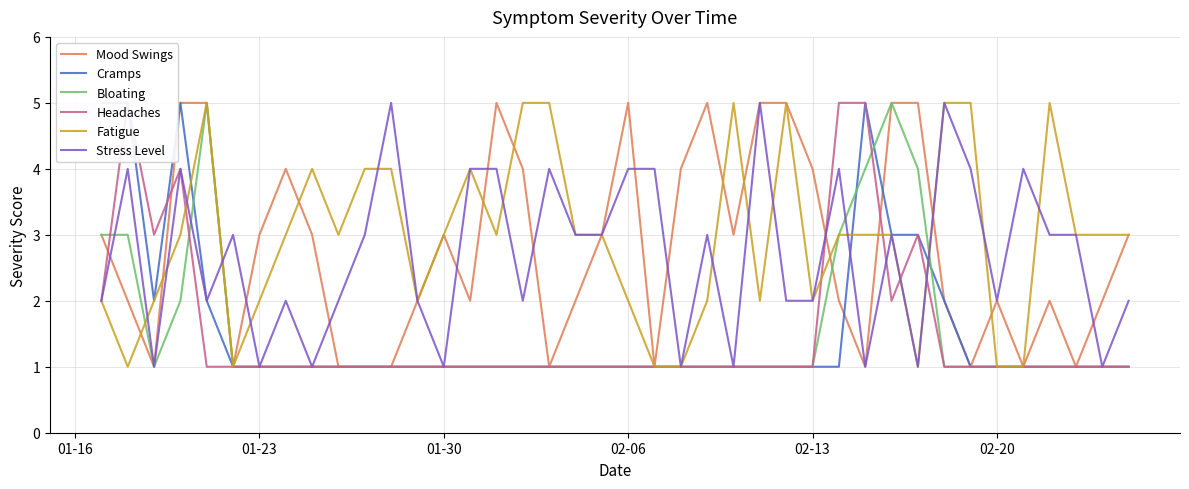

Which series has the largest total across all categories?

Fatigue